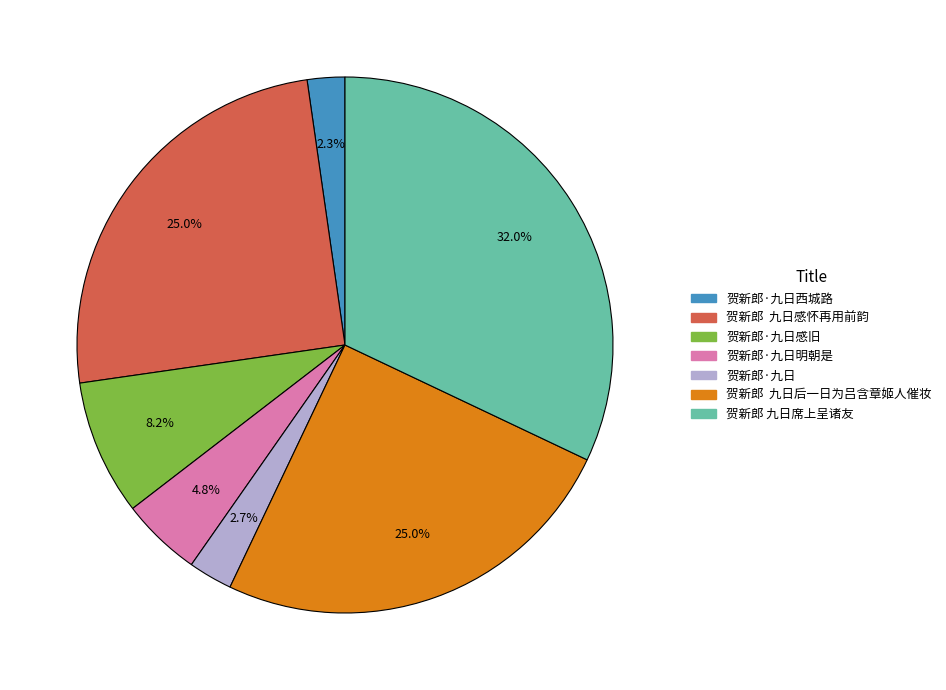

To the nearest percent, what is the average slice percentage?

14%